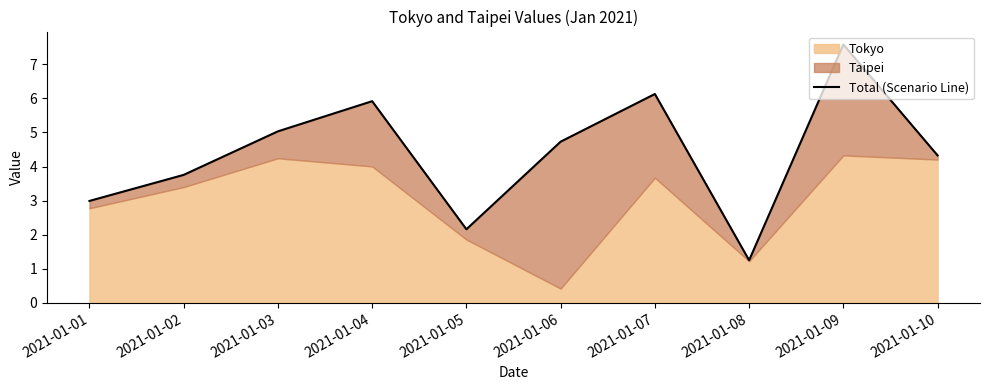

The chart shows a value of 2.1 at 2021-01-03. True or false?

False